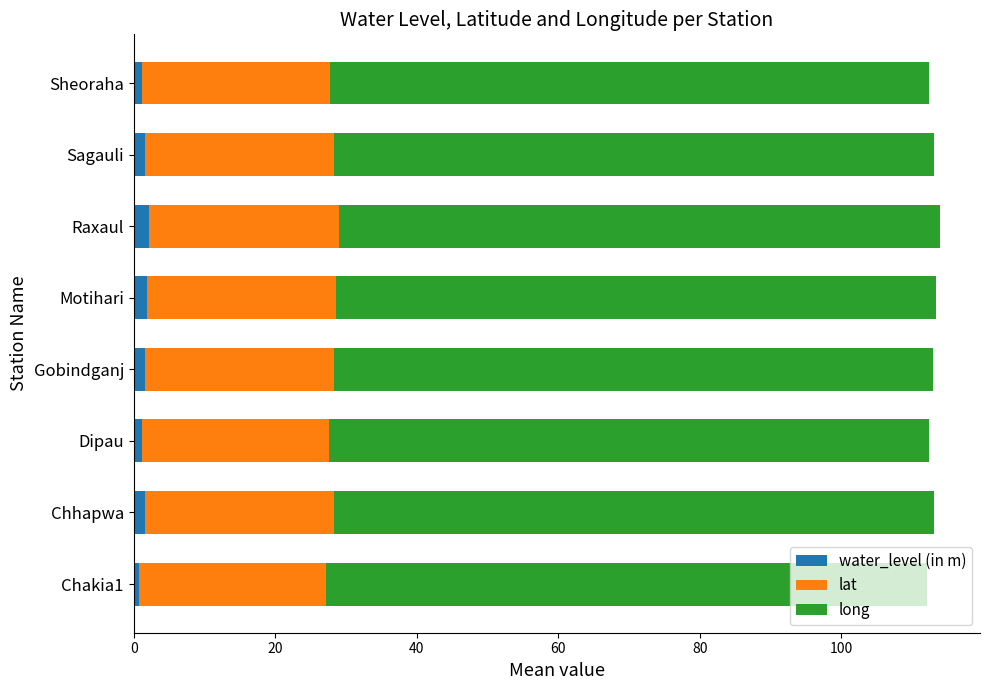

What are all the series names shown in the legend?

water_level (in m), lat, long